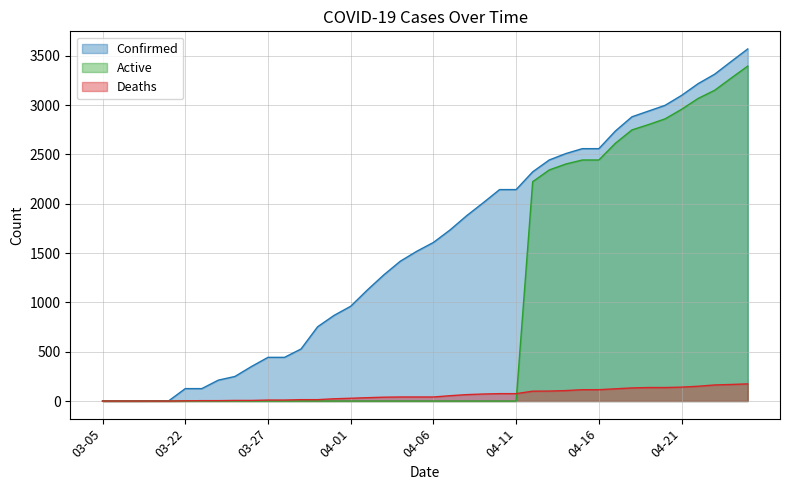

Which has a higher value, 03-07 or 03-24?

03-24